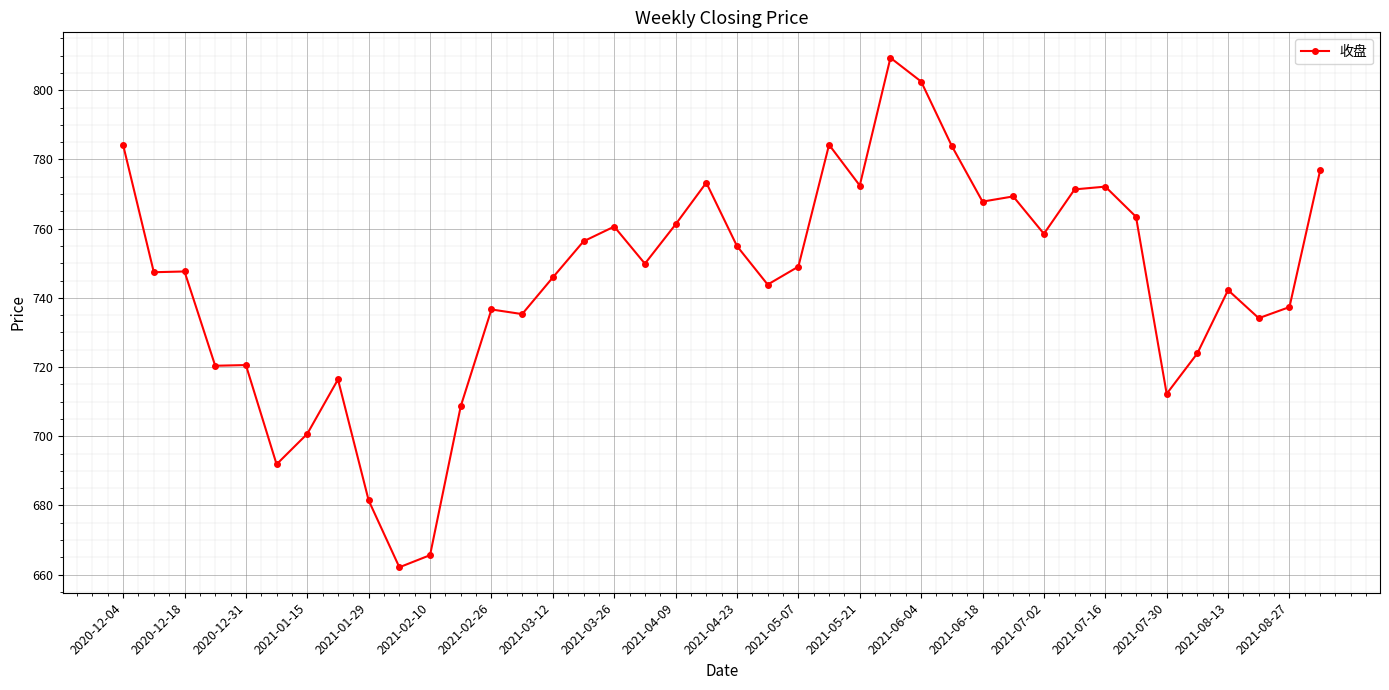

What is the value of the 27th point from the left?

802.5